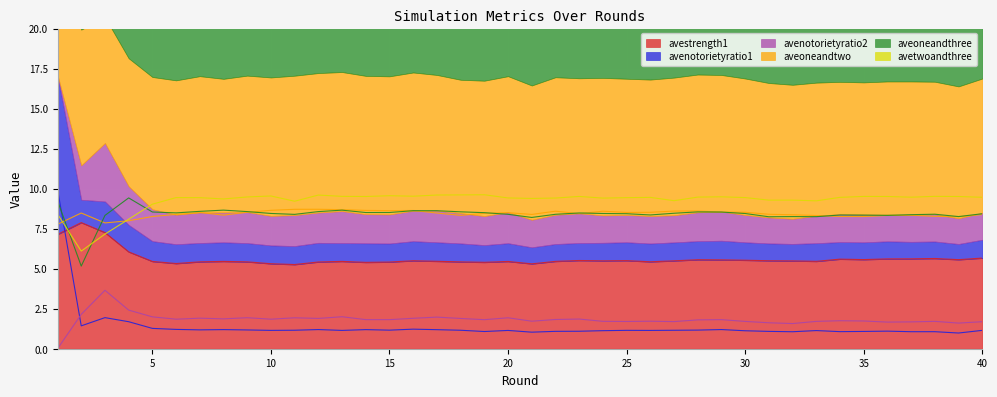

At 22, list the series in order from smallest to largest.

avenotorietyratio1, avenotorietyratio2, avestrength1, aveoneandthree, aveoneandtwo, avetwoandthree